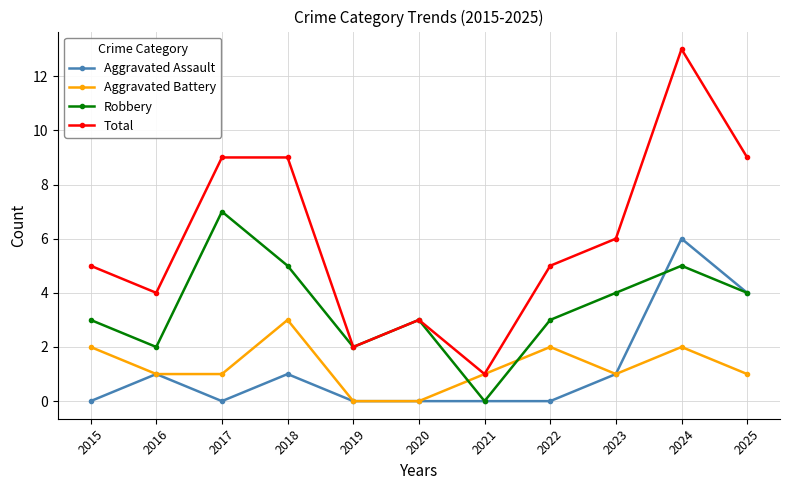

What is the value of the Aggravated Battery point at the 4th from the left?

3